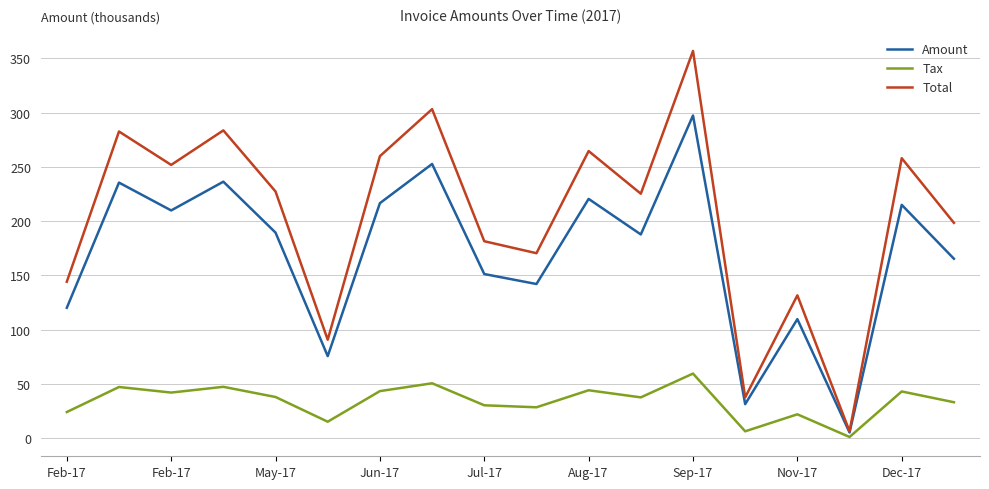

What is the highest value of the Total series?

356.9